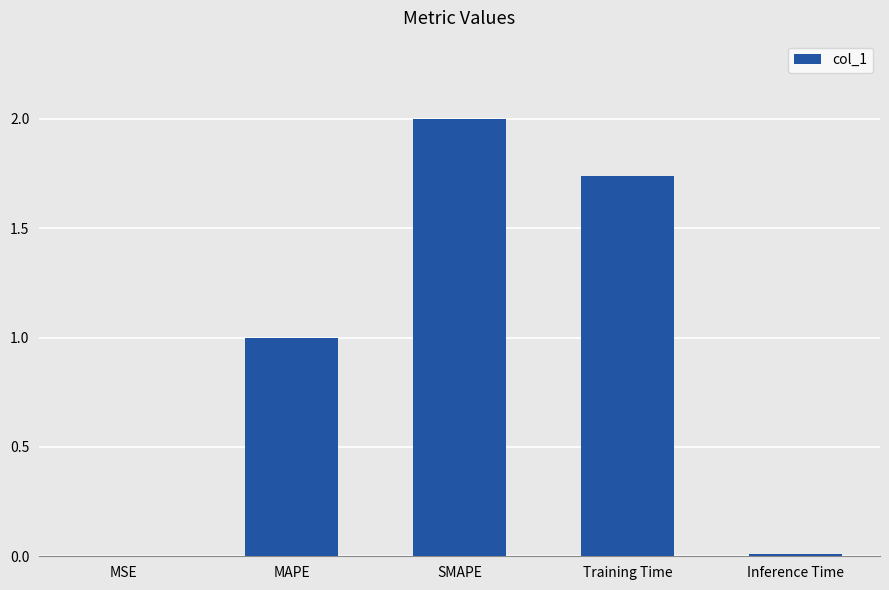

What is the approximate value at SMAPE?

2.0